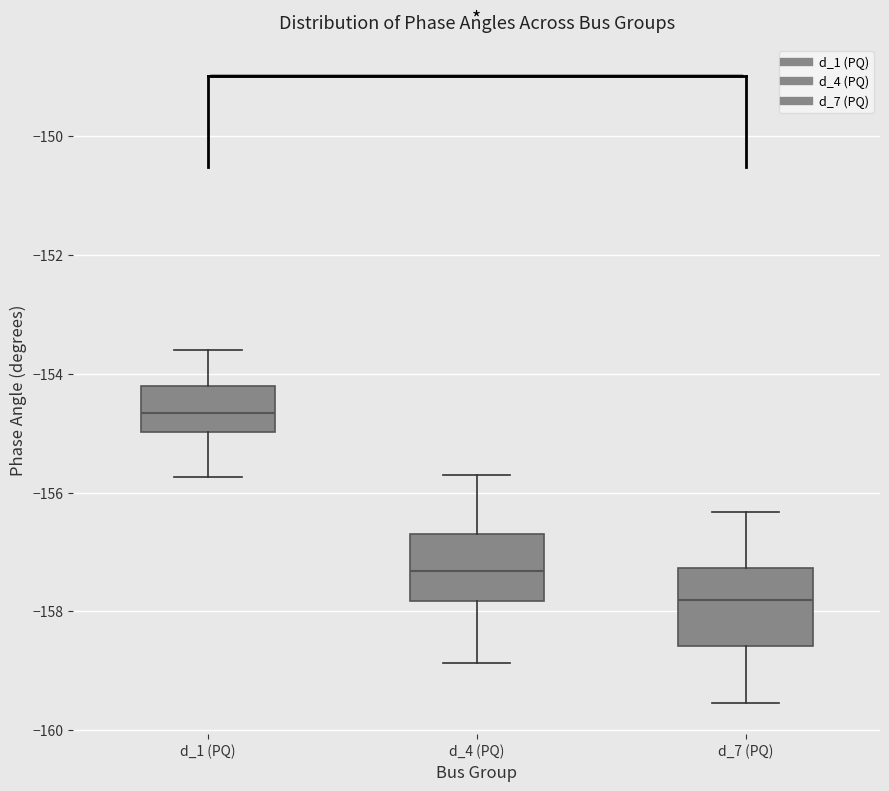

Which box's median line is the lowest?

d_7 (PQ)